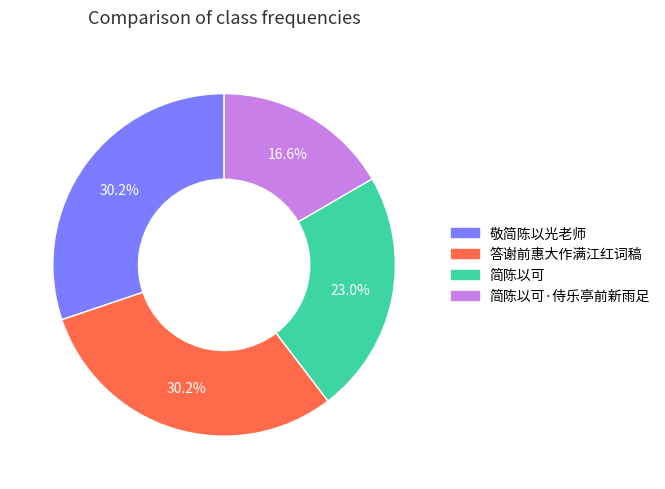

Count the number of slices in the pie.

4